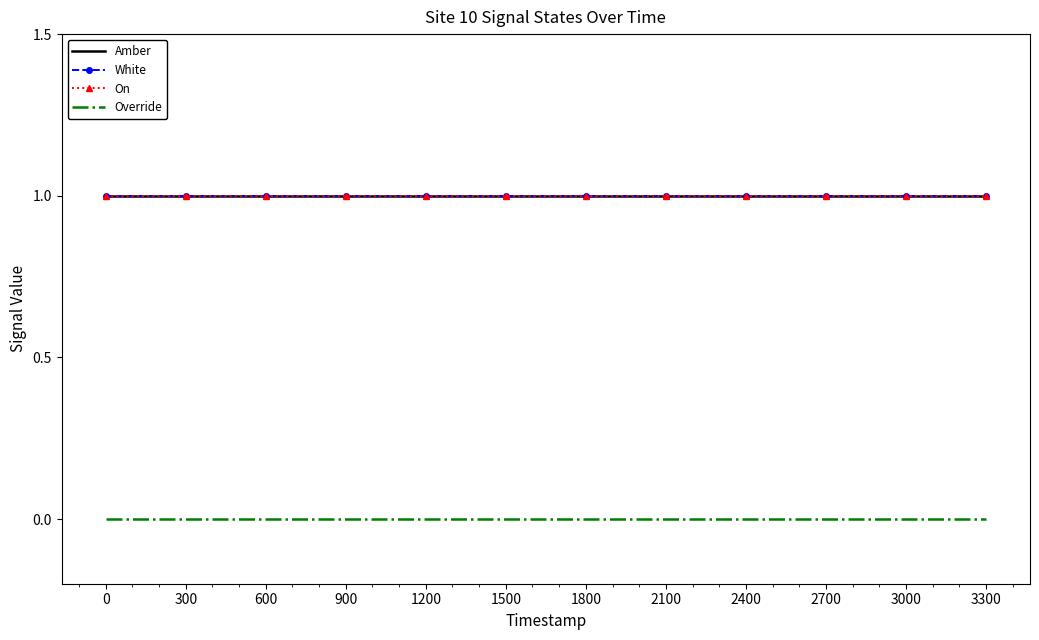

The value of On at 2700 is 2. True or false?

False